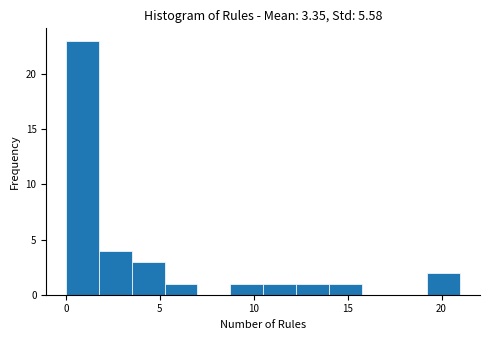

Read against the x-axis, roughly where is the centre of the tallest bar?

1.0